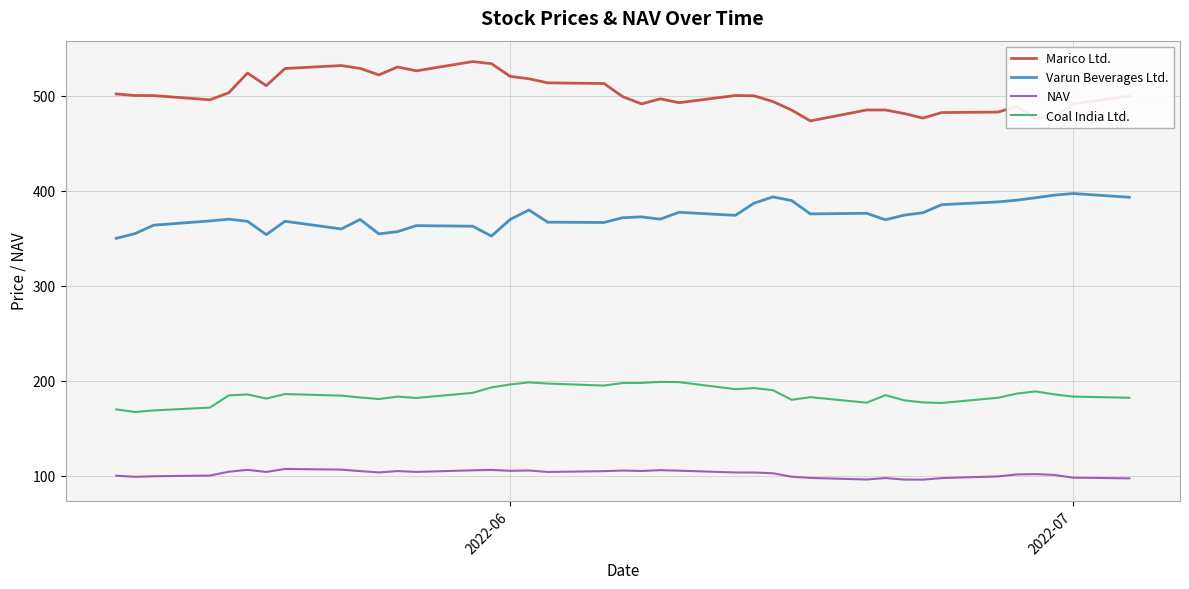

List the series in order of their peak value, highest first.

Marico Ltd., Varun Beverages Ltd., Coal India Ltd., NAV